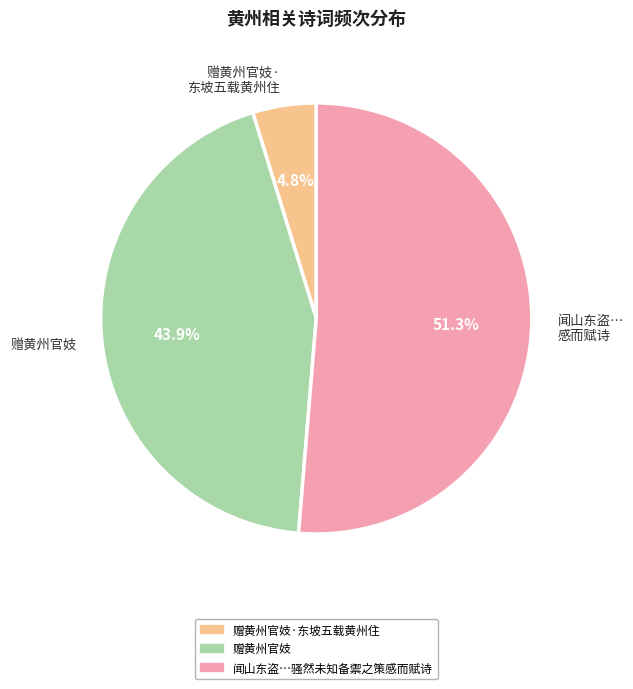

The 赠黄州官妓 slice represents 58% of the pie. True or false?

False